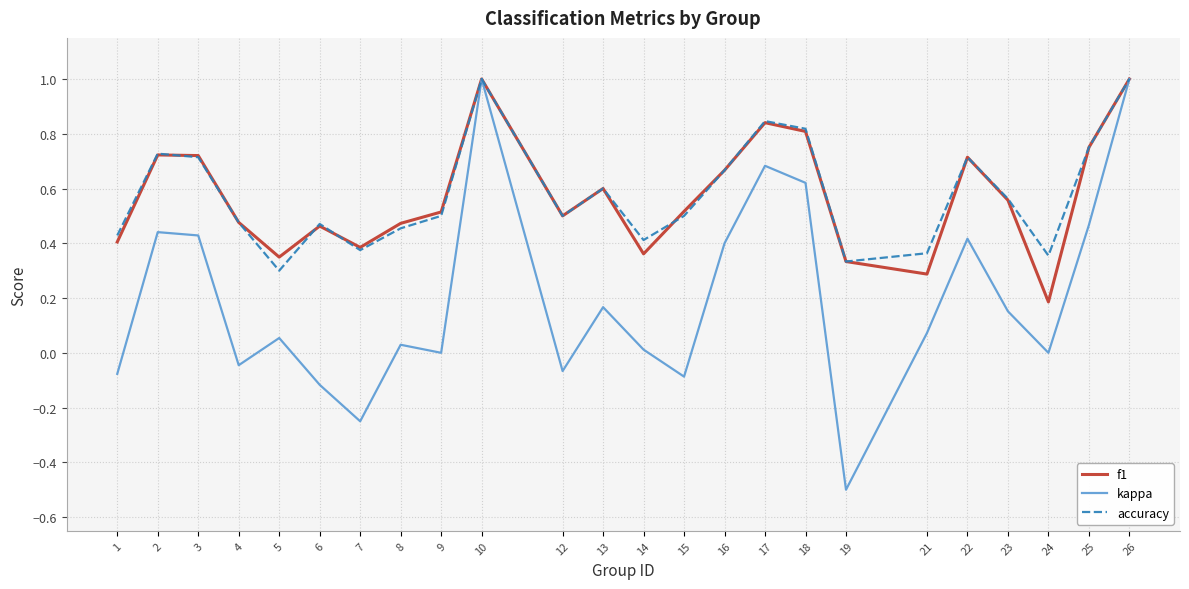

The value of f1 at 7 is 0.4. True or false?

True